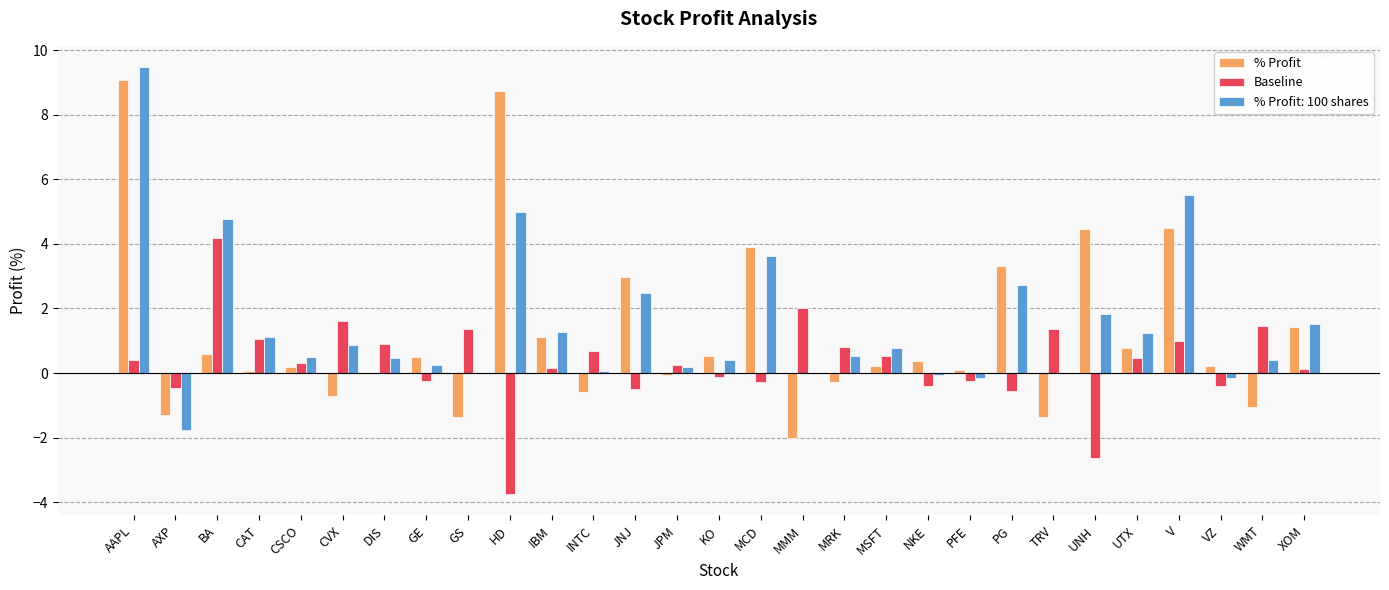

Which series has the largest range (max minus min)?

% Profit: 100 shares